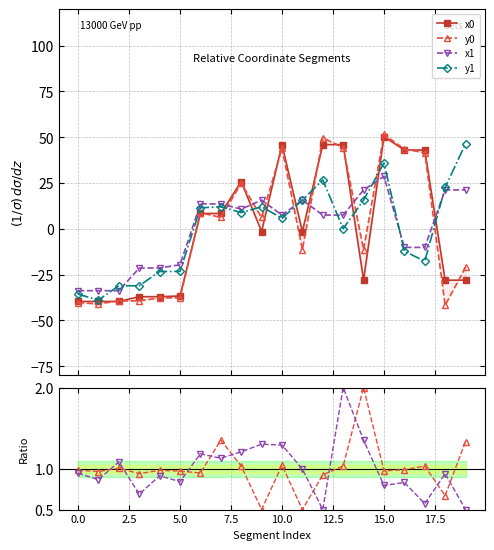

What is the highest value of the x1 series?

28.6